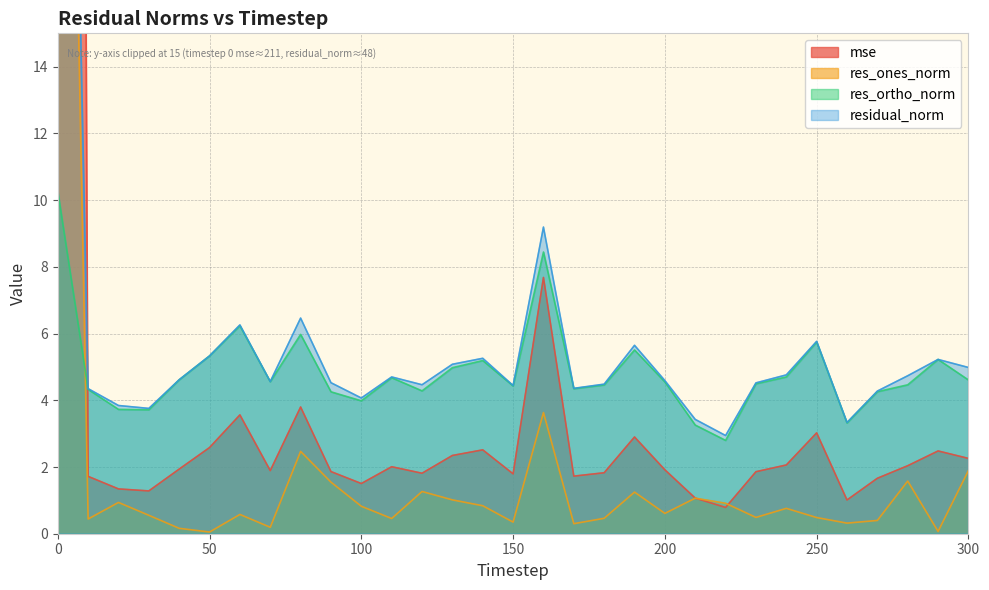

List the labels in order of res_ones_norm value, largest first.

0, 160, 80, 300, 280, 90, 120, 190, 210, 130, 20, 220, 140, 100, 240, 200, 60, 30, 230, 250, 180, 110, 10, 270, 150, 260, 170, 70, 40, 290, 50